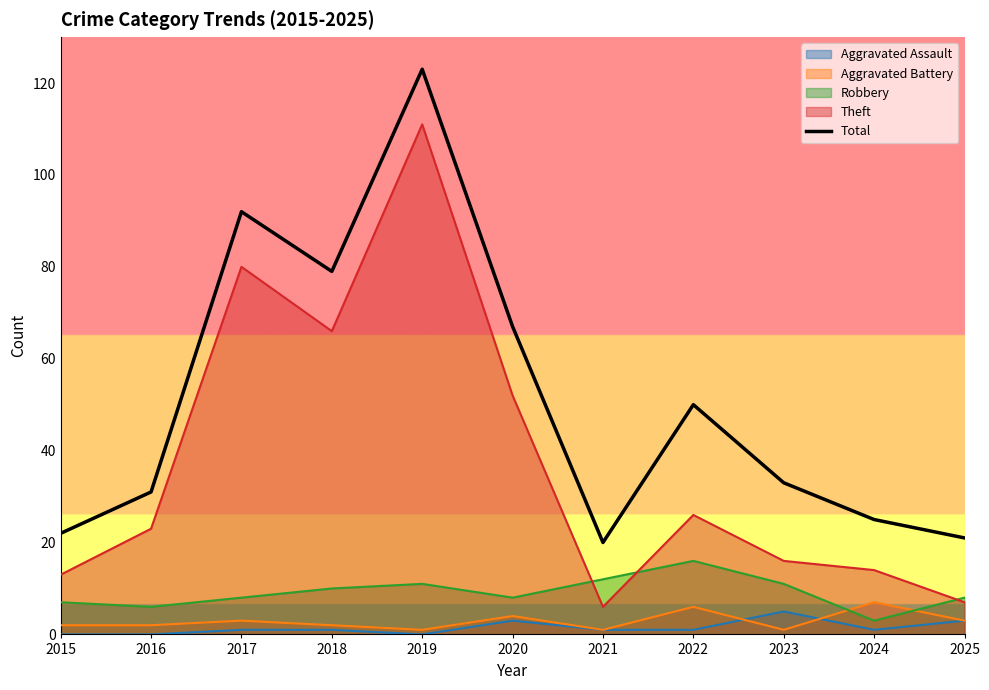

At which label is the value closest to 71?

2020